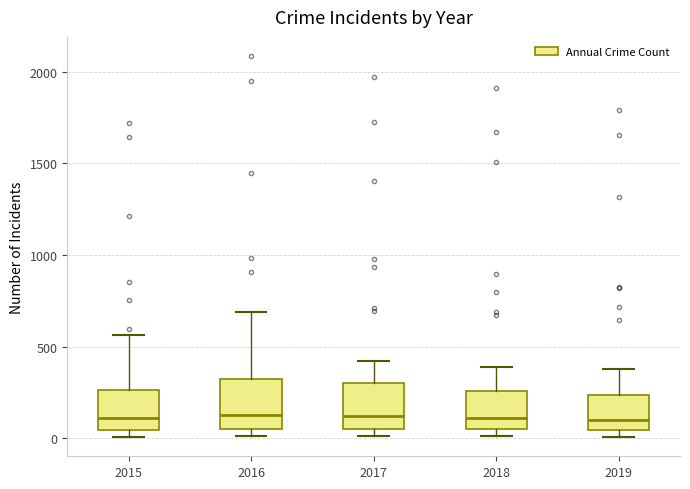

Reading left to right, transcribe this box plot: for each box, give where its median line is, the range the box spans, and where its two whiskers end, as read against the y-axis. The values are not printed on the chart, so give them approximately, as read against the axis.

2015: median 100, box 50 to 250, whiskers 0 to 550
2016: median 150, box 50 to 300, whiskers 0 to 700
2017: median 100, box 50 to 300, whiskers 0 to 400
2018: median 100, box 50 to 250, whiskers 0 to 400
2019: median 100, box 50 to 250, whiskers 0 to 400